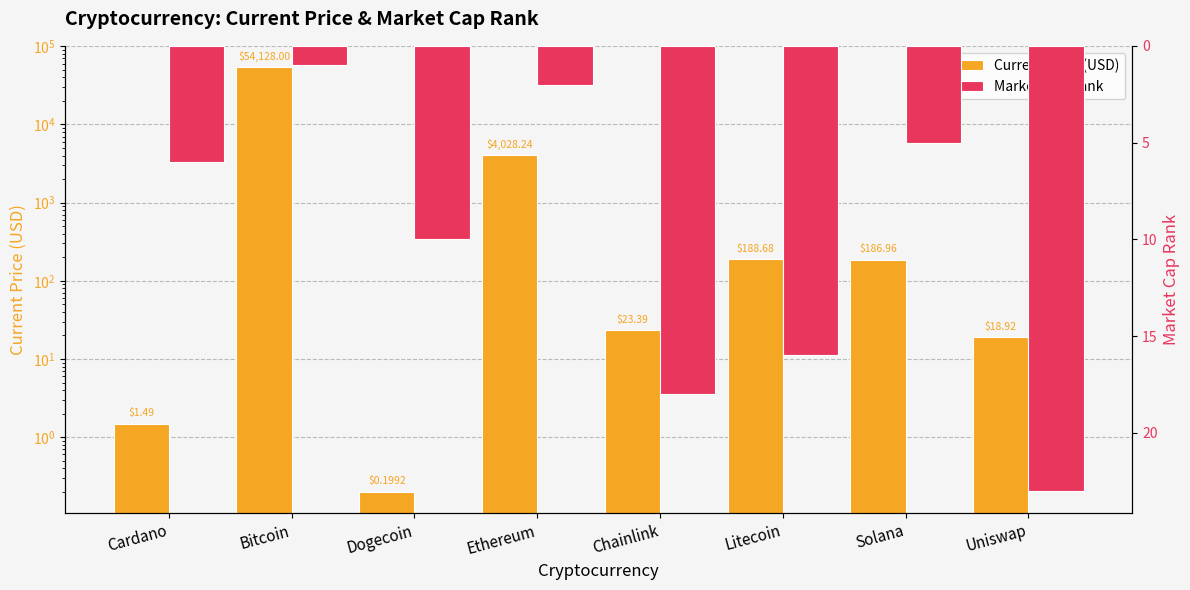

What is the value of the Market Cap Rank bar at the 4th from the left?

2.0